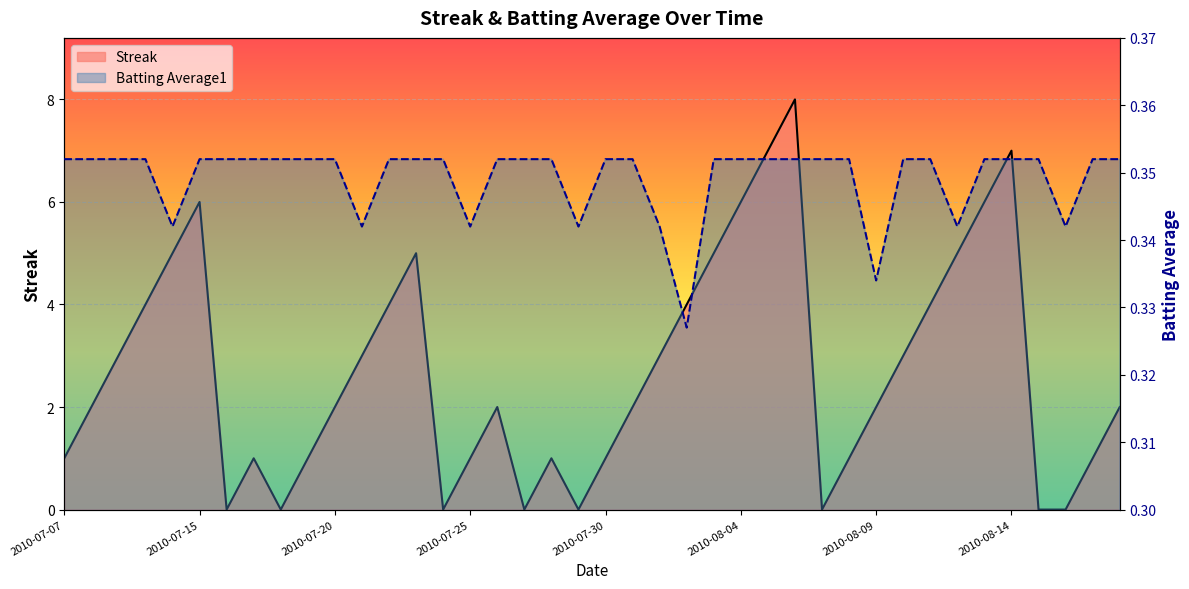

What value does the Batting Average1 series have at 2010-07-10?

0.4